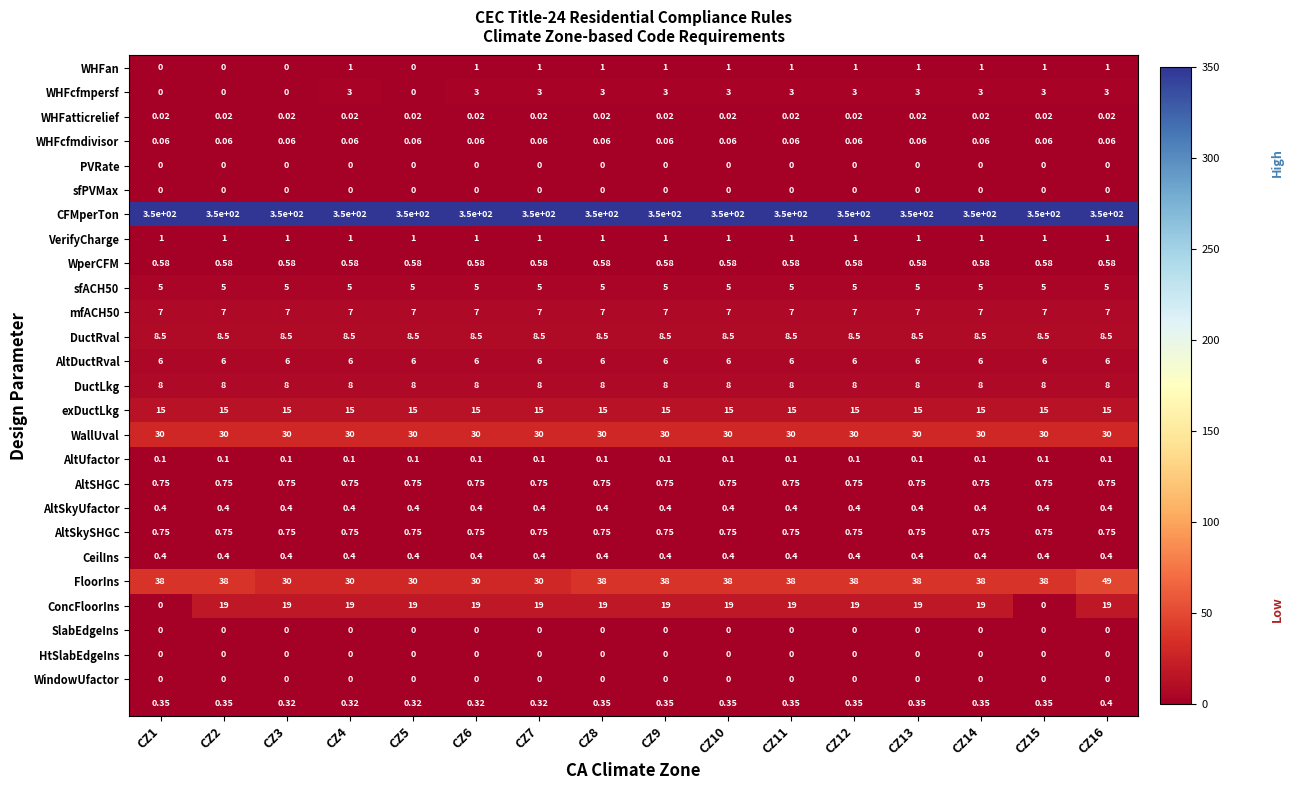

What is the difference between the highest and lowest values at CZ8?

350.0